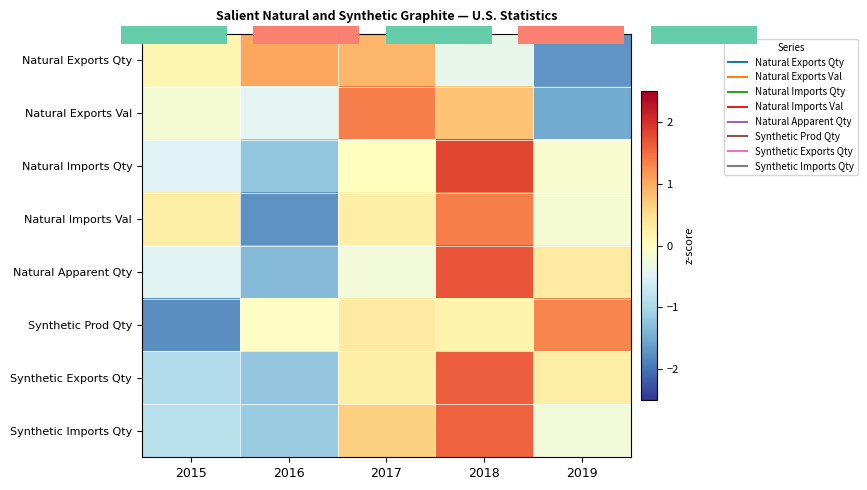

Which category has the lowest value in the Natural Apparent Qty series?

2016